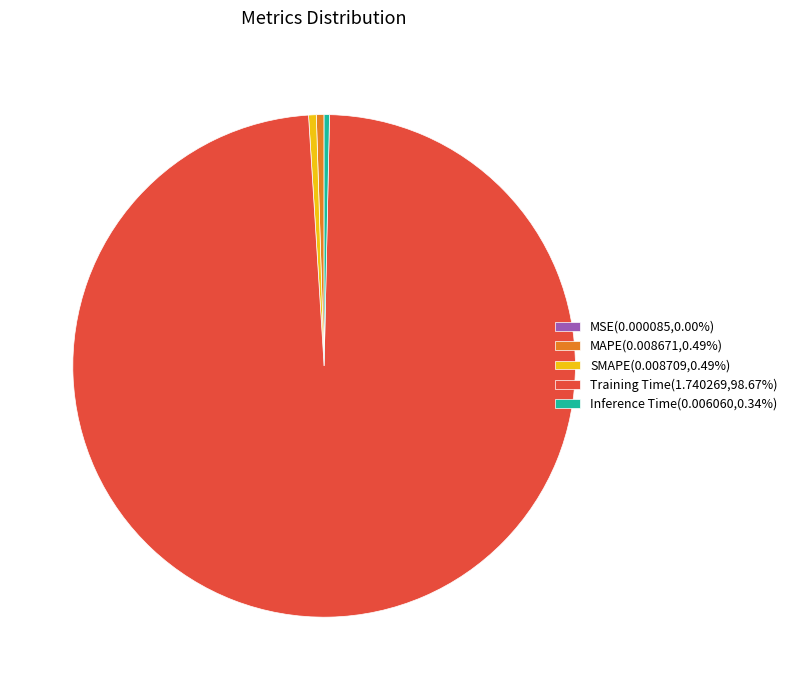

Is there any slice that represents more than half of the pie?

Yes